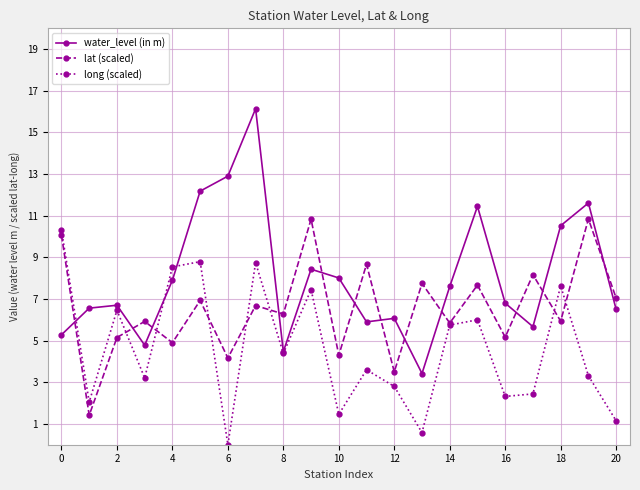

List the series in order of their overall mean, lowest first.

long (scaled), lat (scaled), water_level (in m)